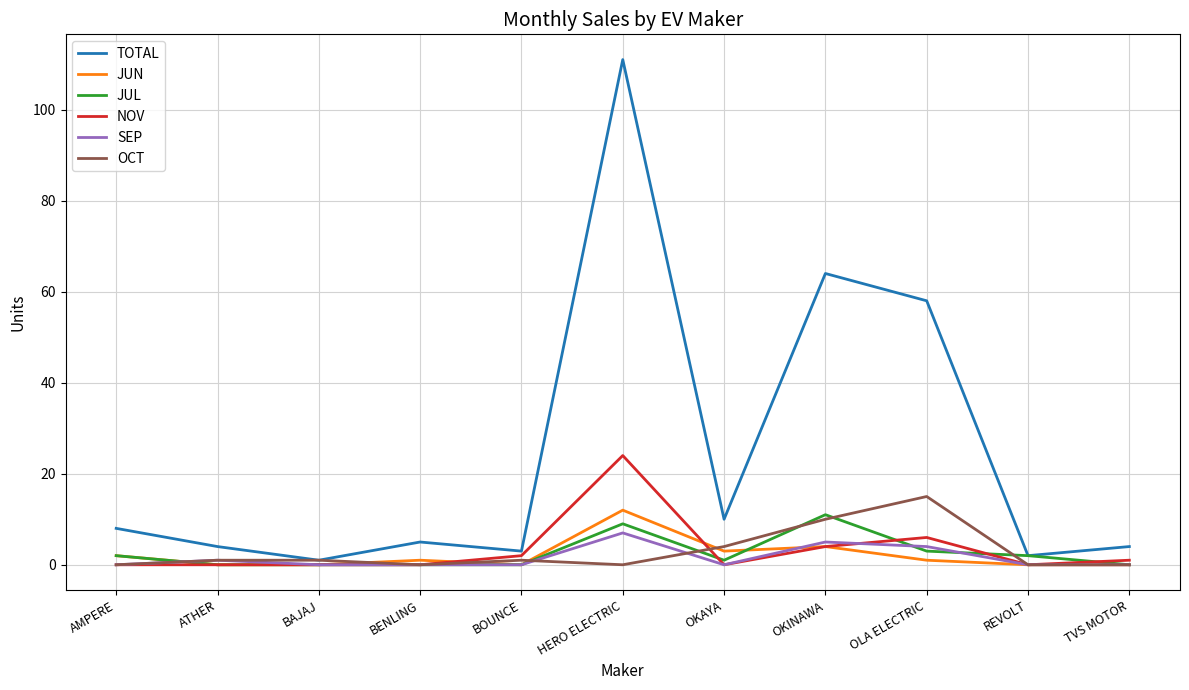

What is the maximum value for OCT?

15